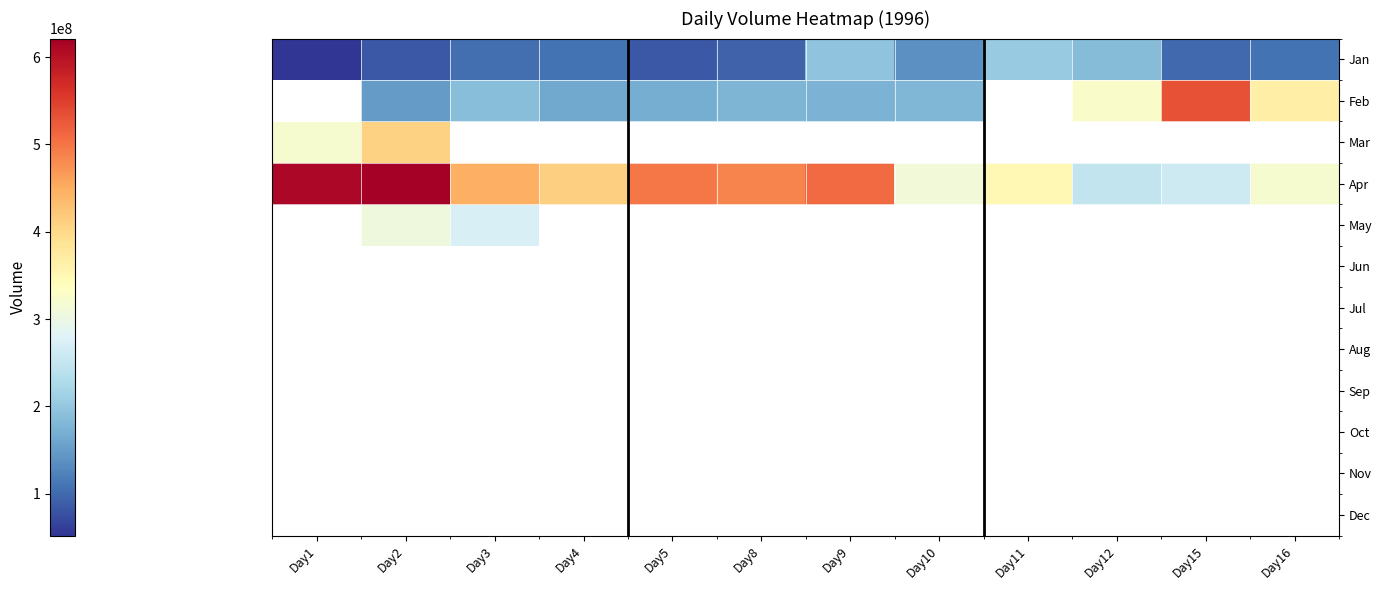

Rank the series by their maximum value, from highest to lowest.

Apr, Feb, Mar, May, Jan, Jun, Jul, Aug, Sep, Oct, Nov, Dec